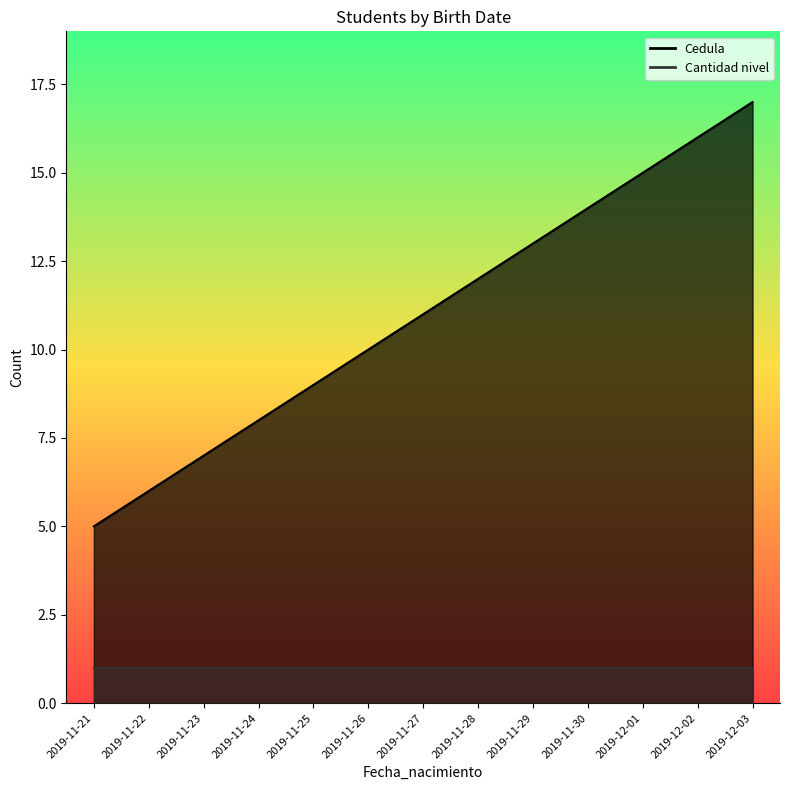

Count the number of values greater than 11.

6